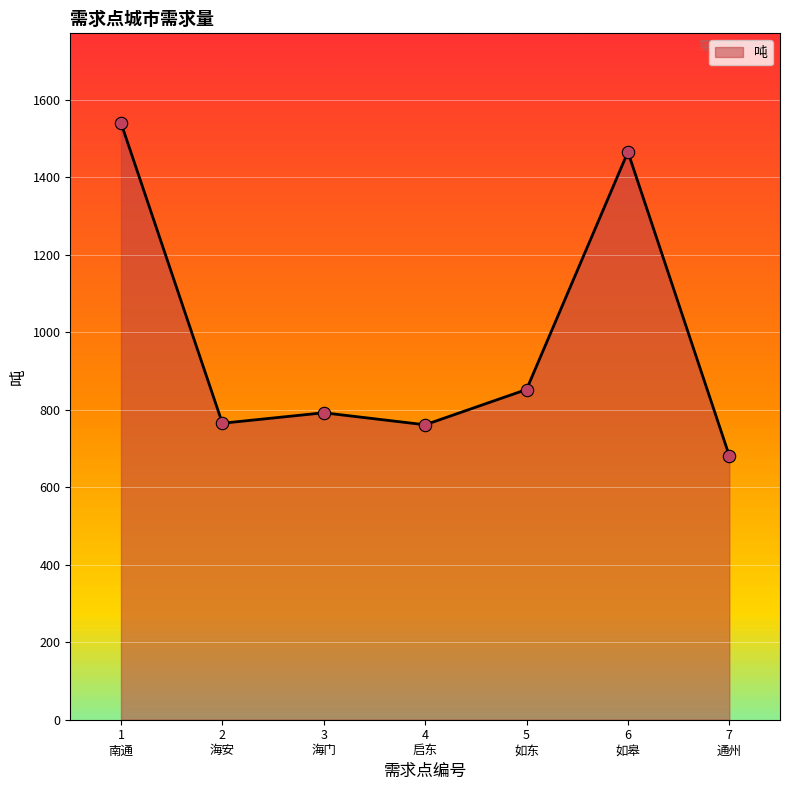

What is the smallest value displayed?

681